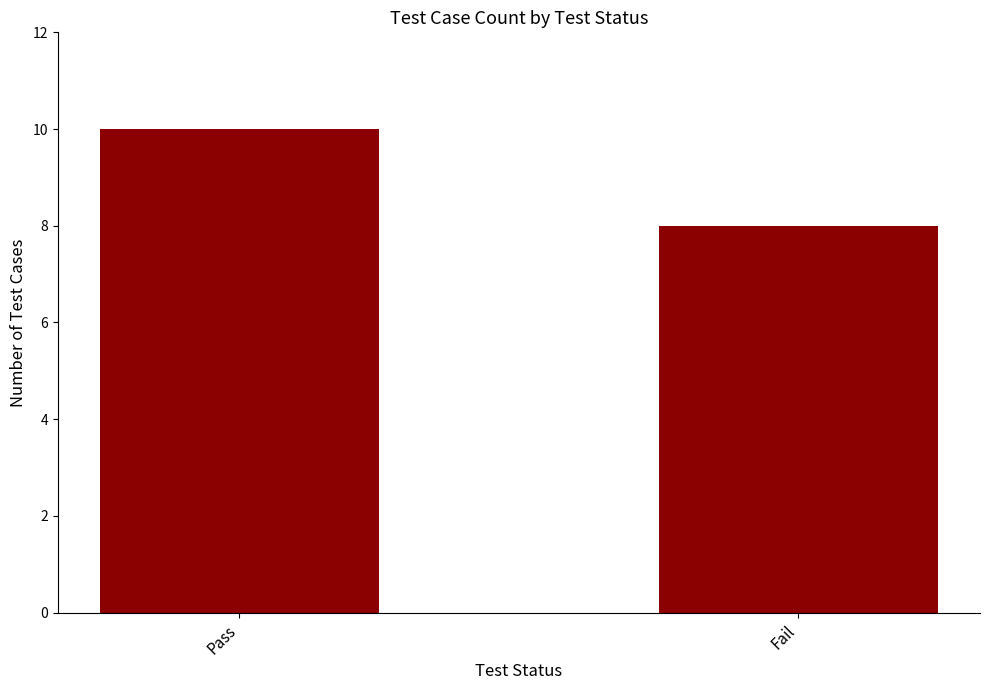

At which category does the chart reach its minimum across all series?

Fail